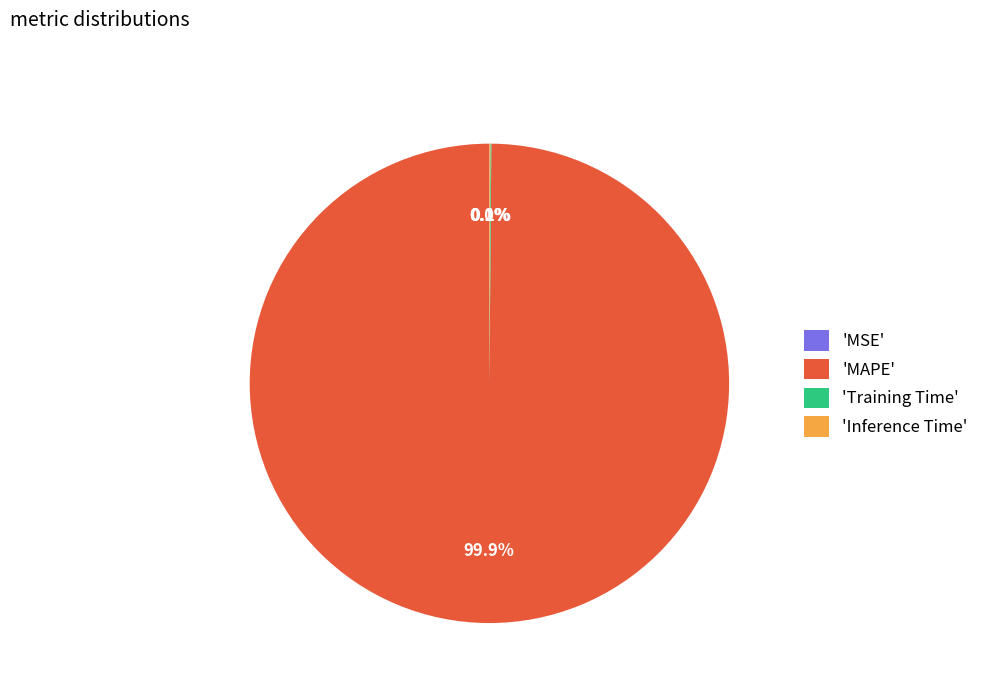

What is the majority slice?

'MAPE'